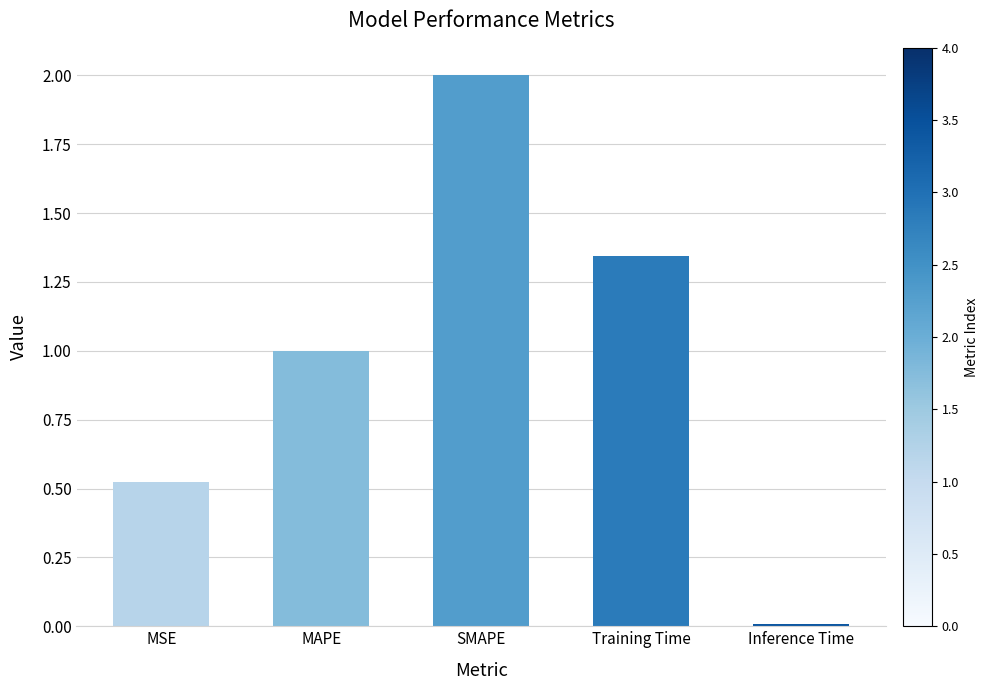

Is it true that the value at MAPE is 1.0?

True